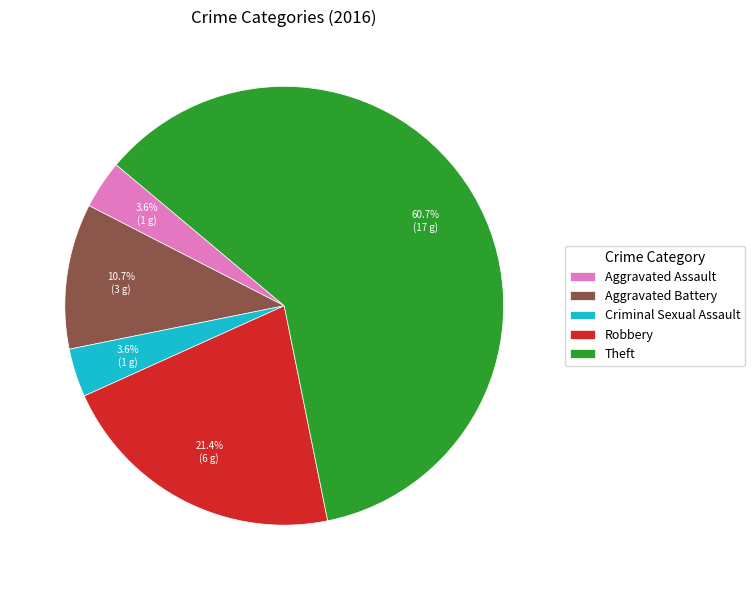

Does any single category account for the majority?

Yes